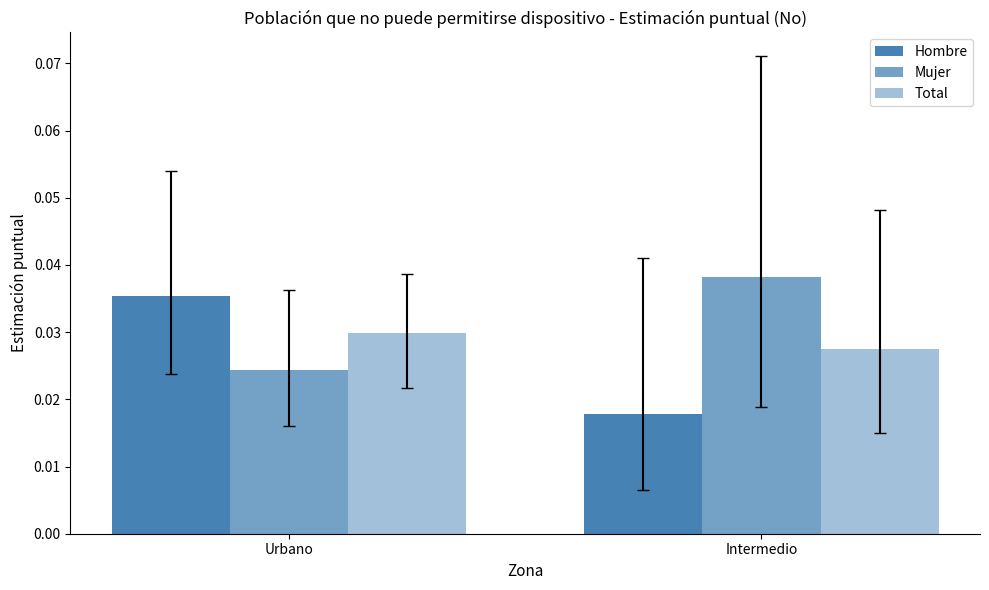

List the series in order of their overall mean, highest first.

Mujer, Total, Hombre